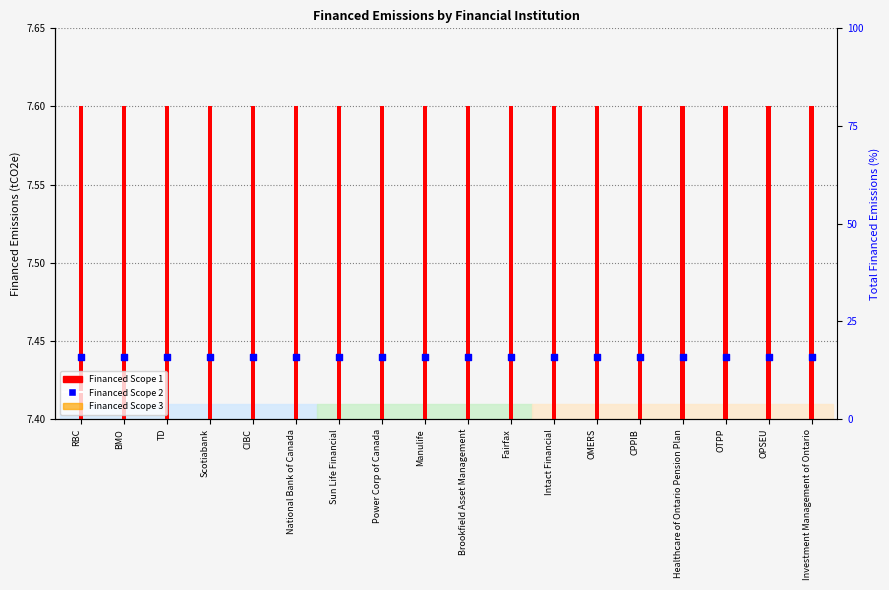

What is the total value across all series at Brookfield Asset Management?

7.6